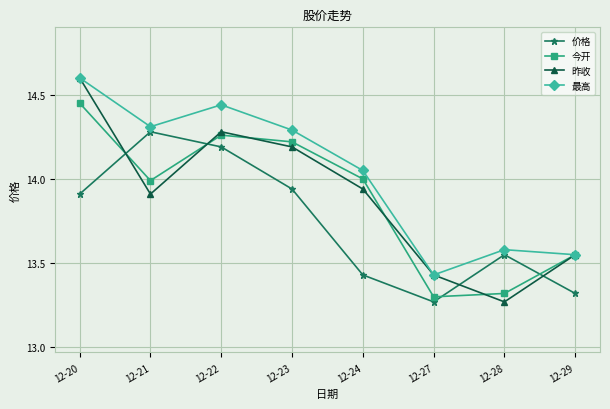

In 最高, how many points are lower than both neighbors (excluding endpoints)?

2